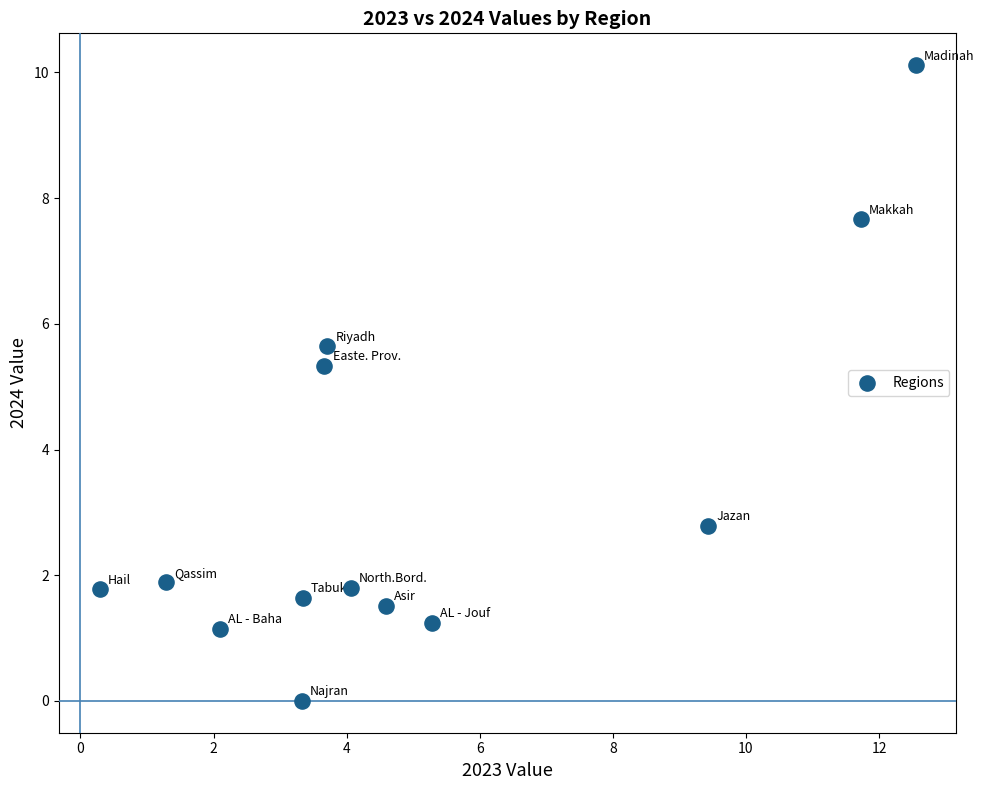

What is the range of X values (max minus min)?

12.3